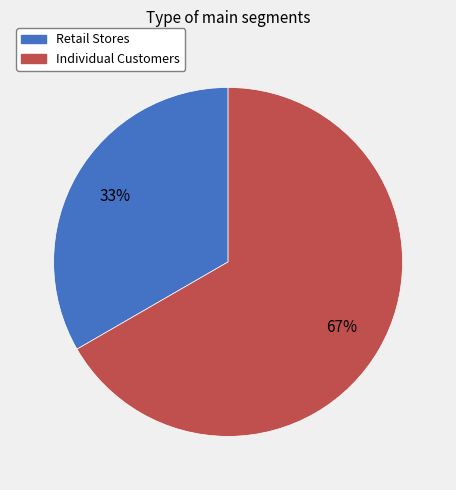

How many slices are in this pie chart?

2